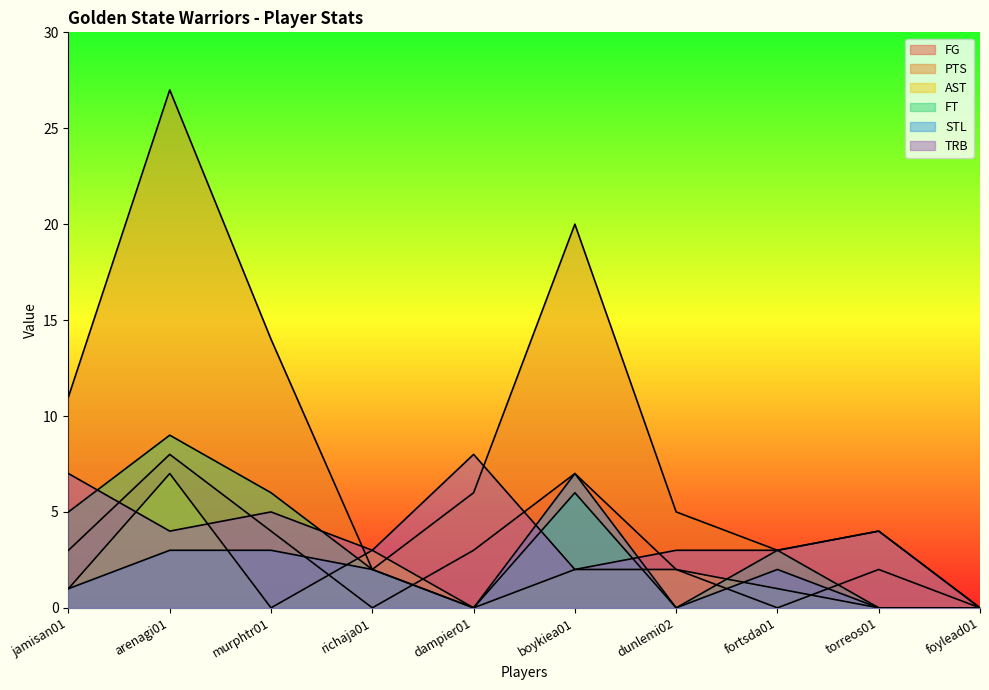

What is the difference between the maximum and minimum values in the AST series?

7